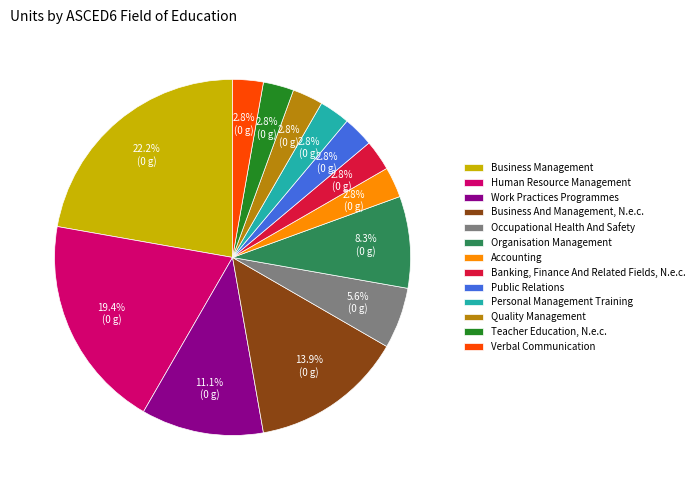

Is there any slice that represents more than half of the pie?

No